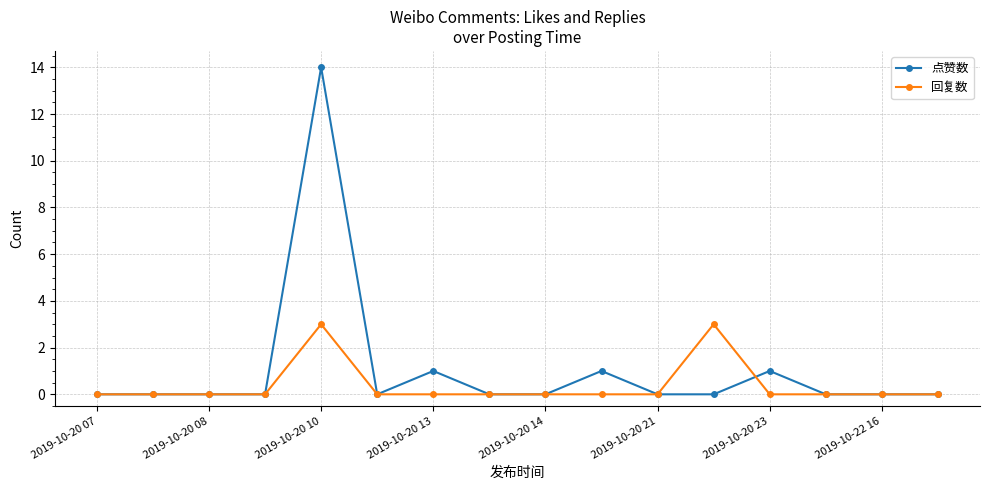

Which series has the widest spread of values?

点赞数